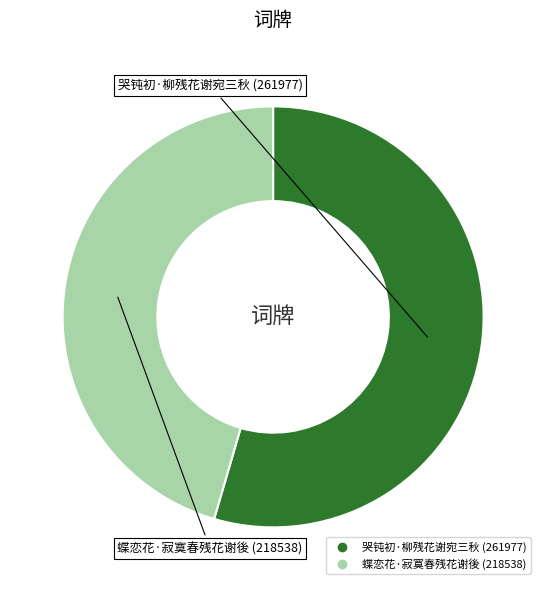

Does 蝶恋花·寂寞春残花谢後 account for over 50% of the chart?

No